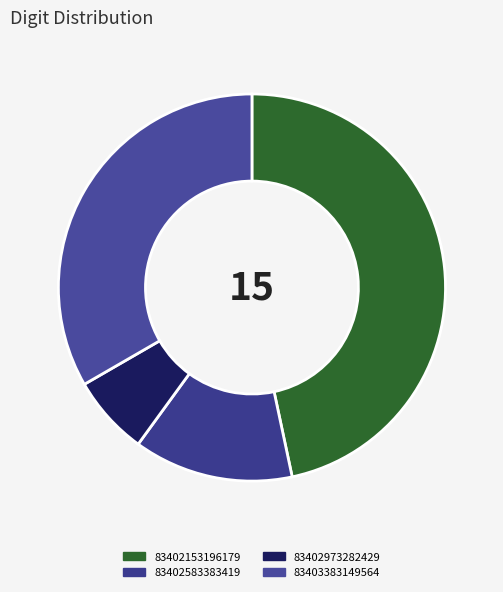

Count the number of slices in the pie.

4